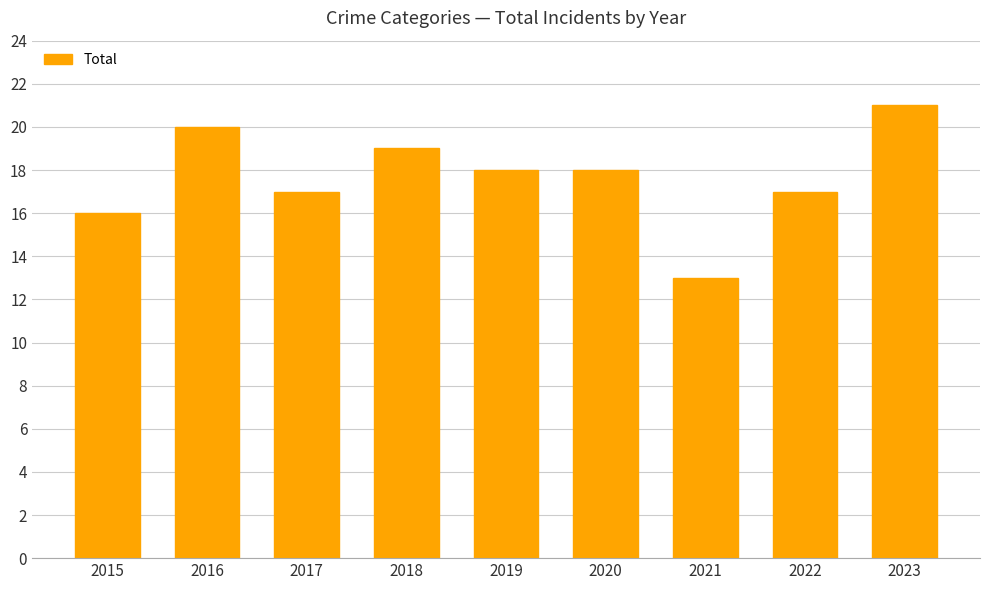

Count the number of data series in this chart.

1